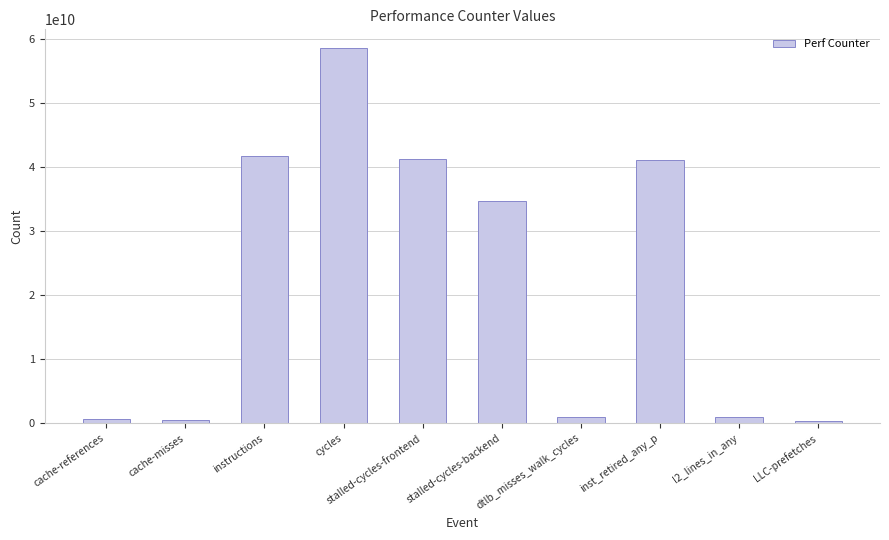

Which has a higher value, stalled-cycles-frontend or stalled-cycles-backend?

stalled-cycles-frontend